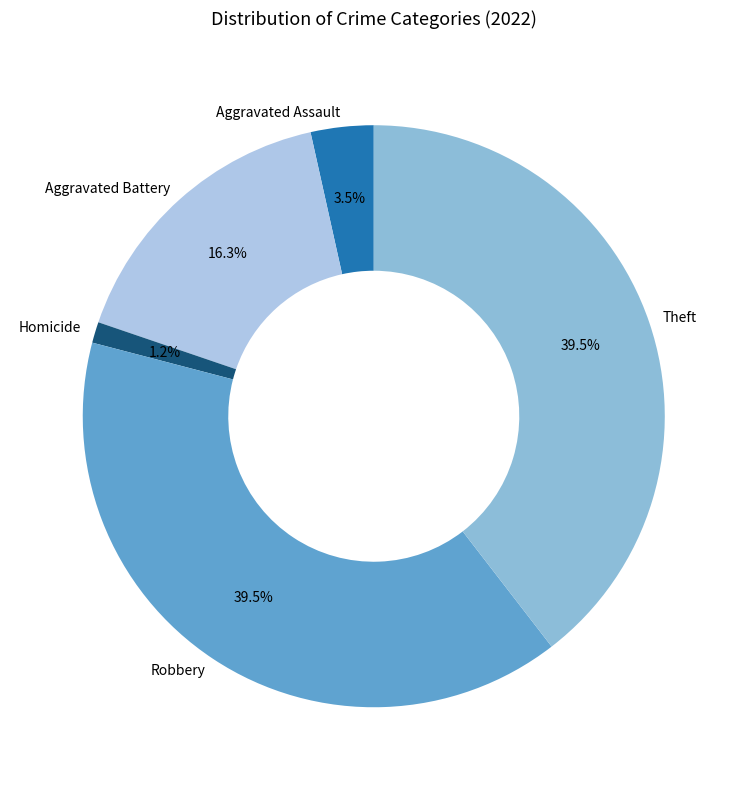

Which slice is the smallest?

Homicide